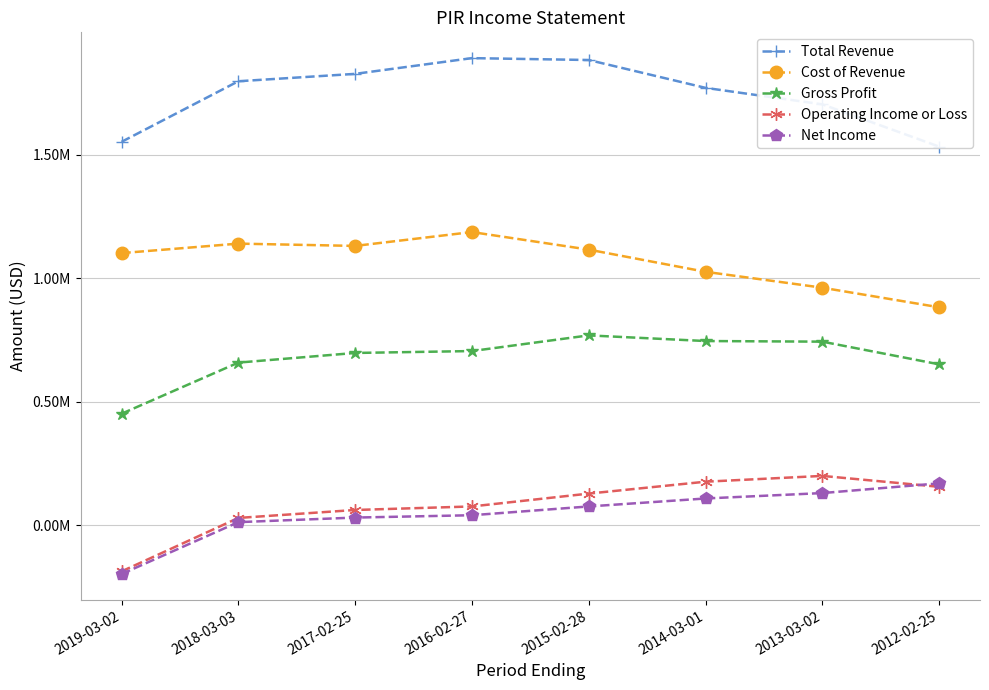

Is it true that Cost of Revenue equals 616147 at 2019-03-02?

False